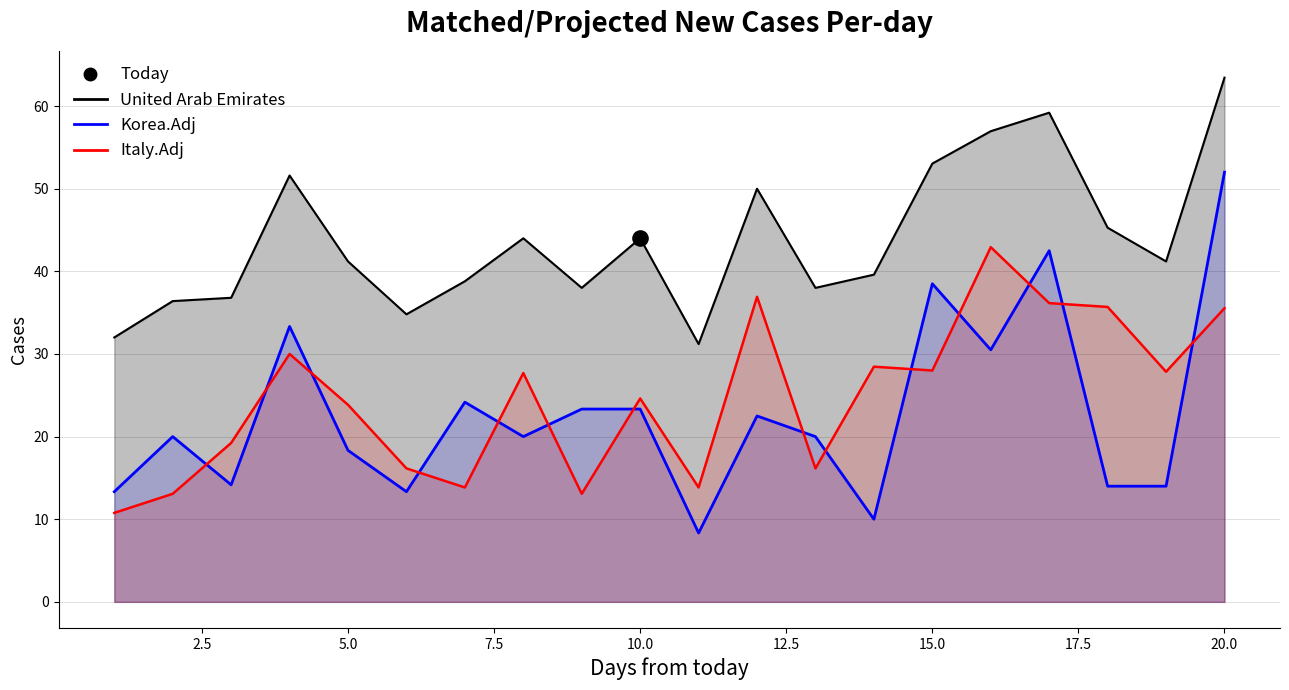

At how many categories does at least one series exceed 62?

1